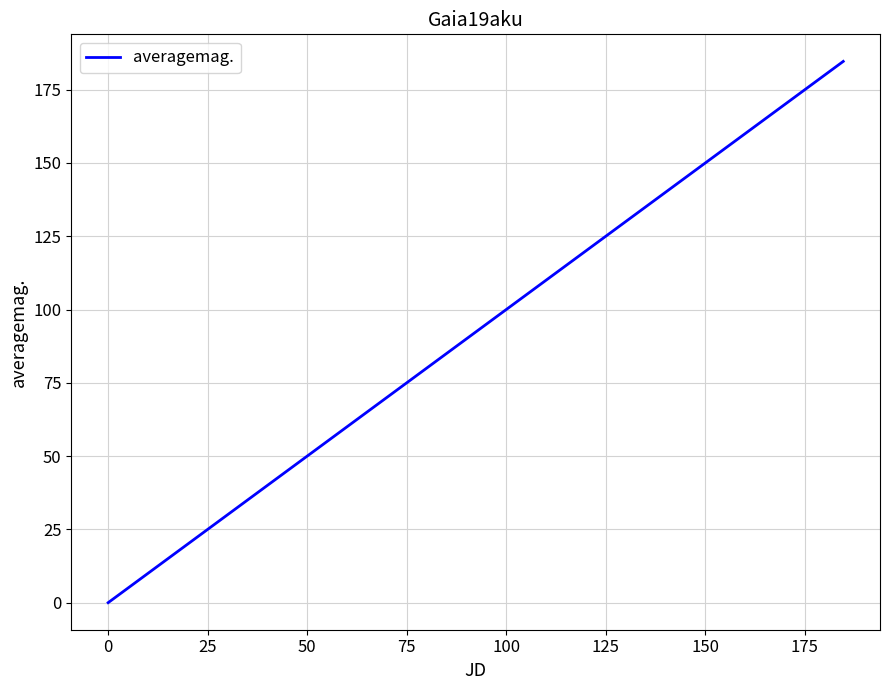

What is the greatest value displayed?

184.6